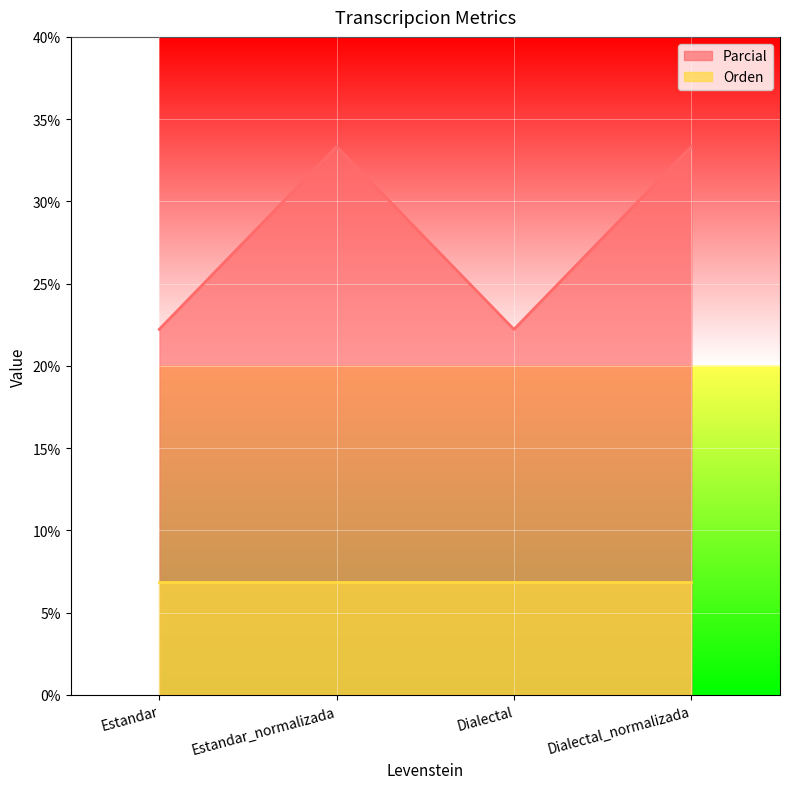

The chart shows a value of 45.8 at Dialectal_normalizada. True or false?

False